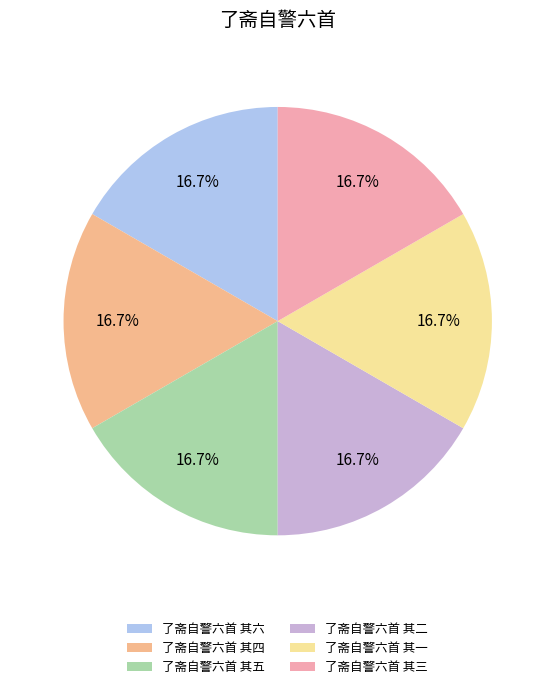

What is the ratio of the value at 了斋自警六首 其五 to the value at 了斋自警六首 其三?

1.0